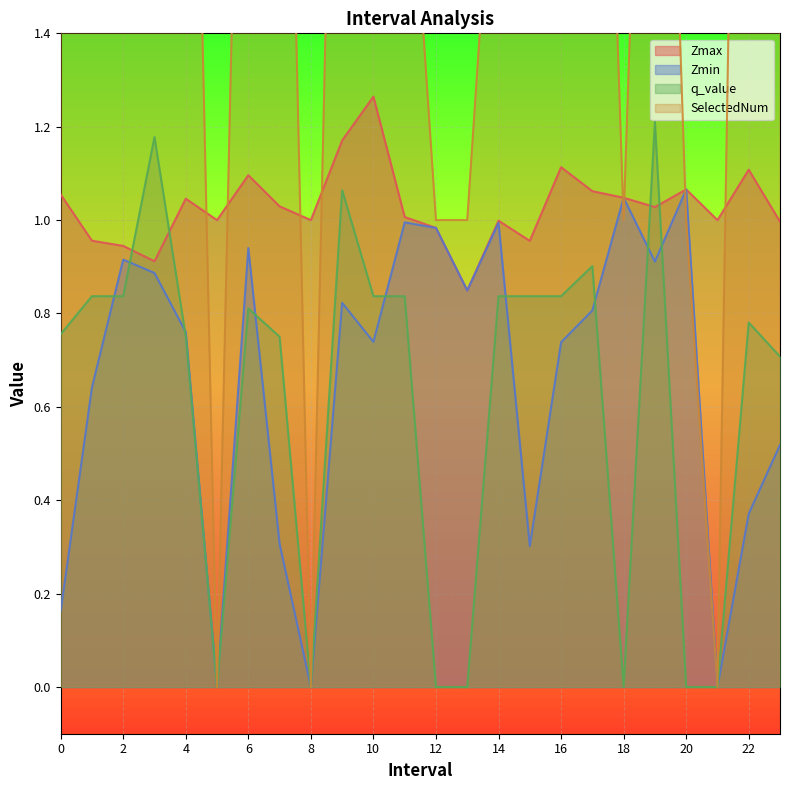

True or false: Zmin has a value of 1.1 at 4.

False